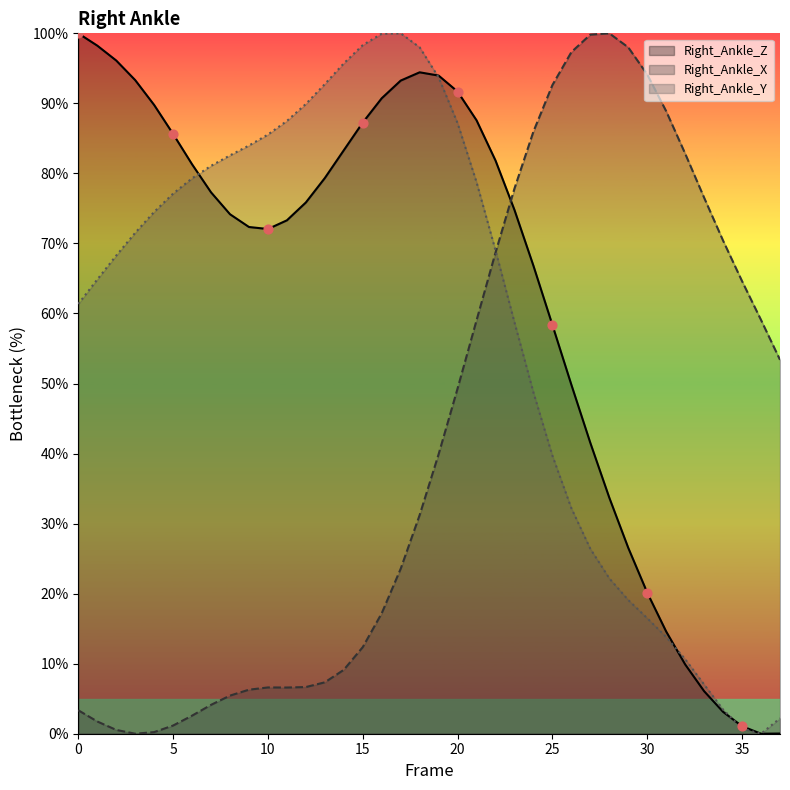

Is the value of Right_Ankle_X at 19 greater than the value of Right_Ankle_Z at 24?

No